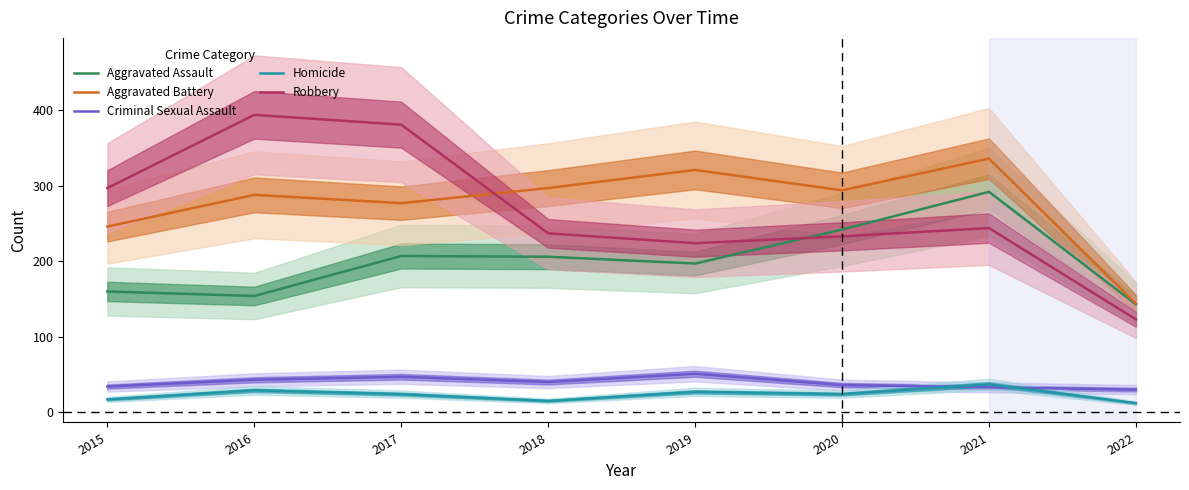

Which series has the largest range (max minus min)?

Robbery